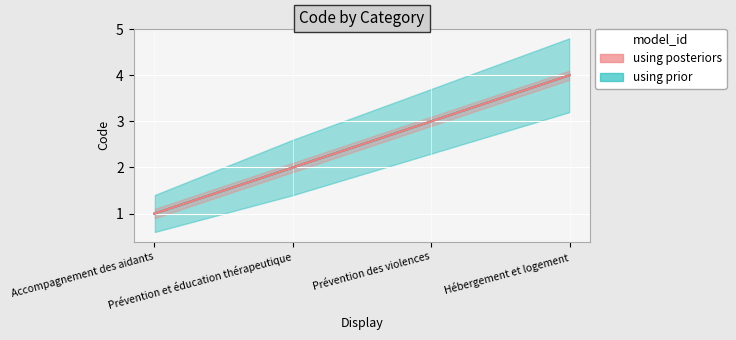

Where is using posteriors nearest to the value 2?

Prévention et éducation thérapeutique